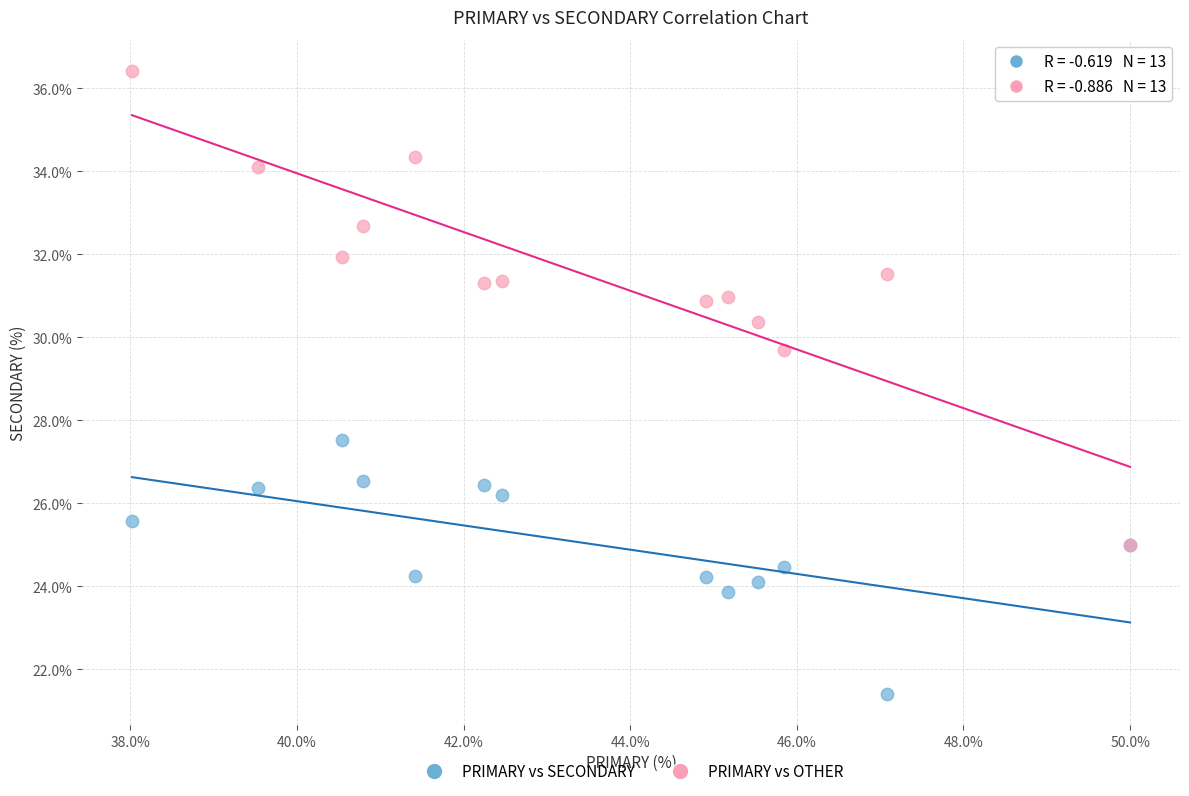

Across all series, what Y value is closest to 28?

27.5